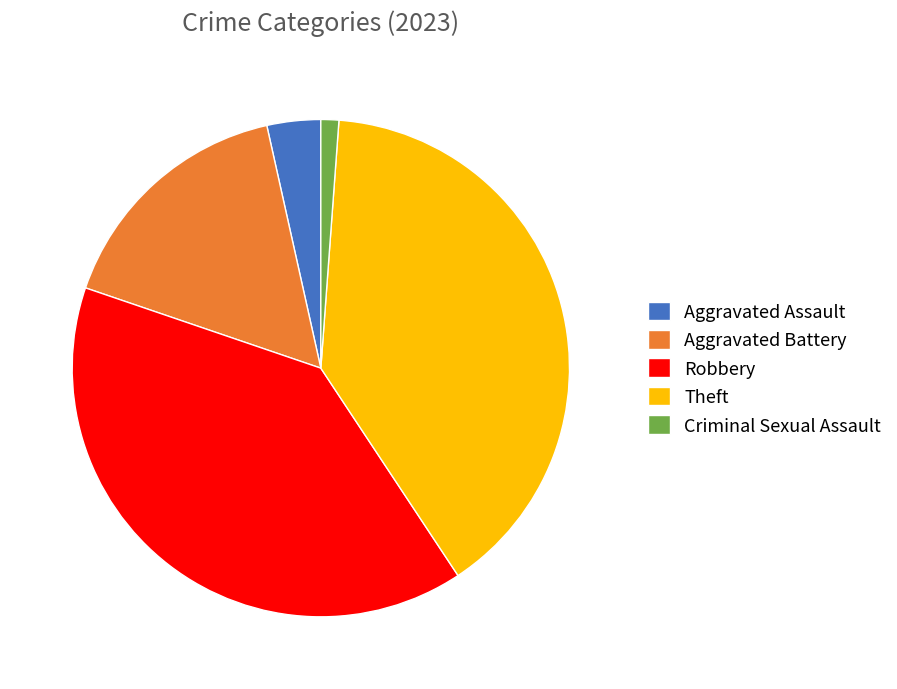

Does Theft account for over 50% of the chart?

No